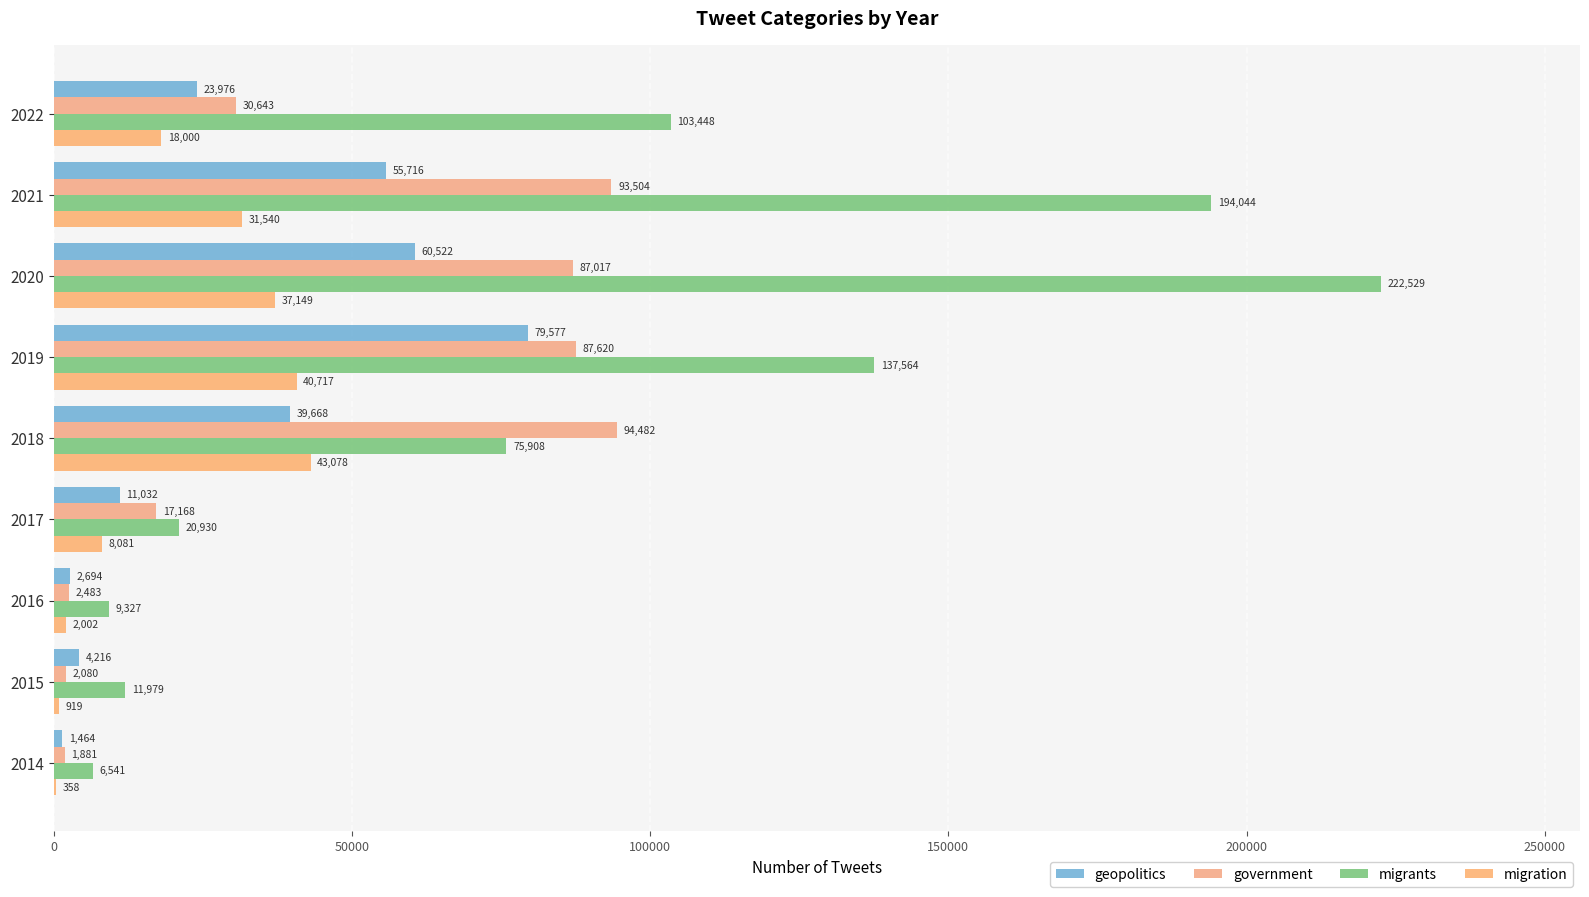

Count the number of data series in this chart.

4